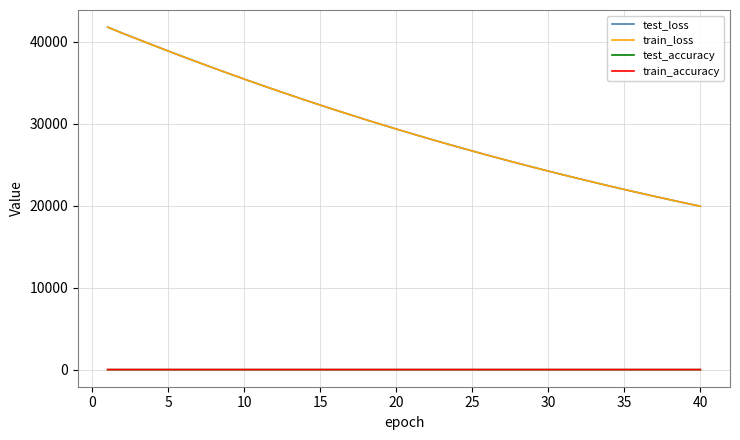

True or false: test_accuracy and train_accuracy intersect in this chart.

False